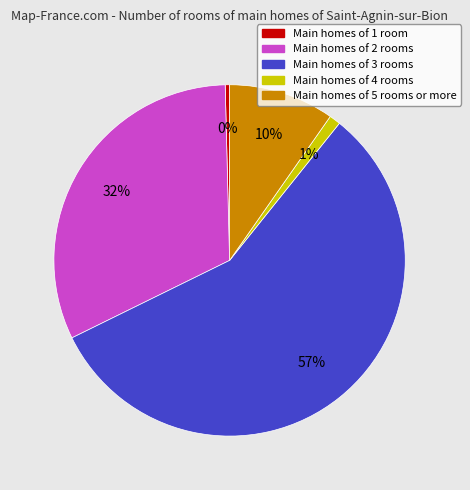

Rank the categories by value from lowest to highest.

Main homes of 1 room, Main homes of 4 rooms, Main homes of 5 rooms or more, Main homes of 2 rooms, Main homes of 3 rooms